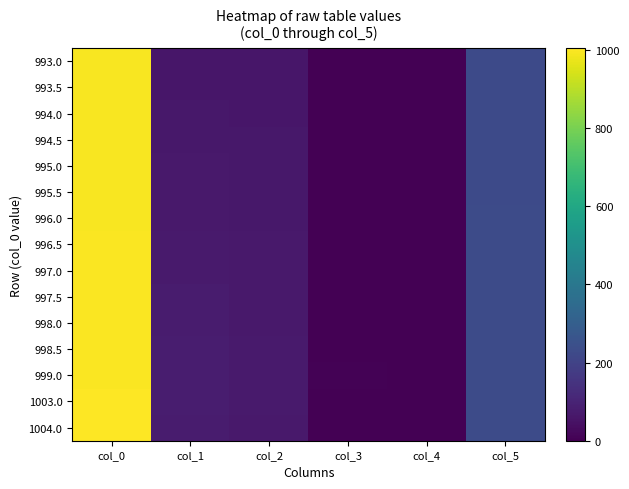

At which category does the chart reach its minimum across all series?

col_4